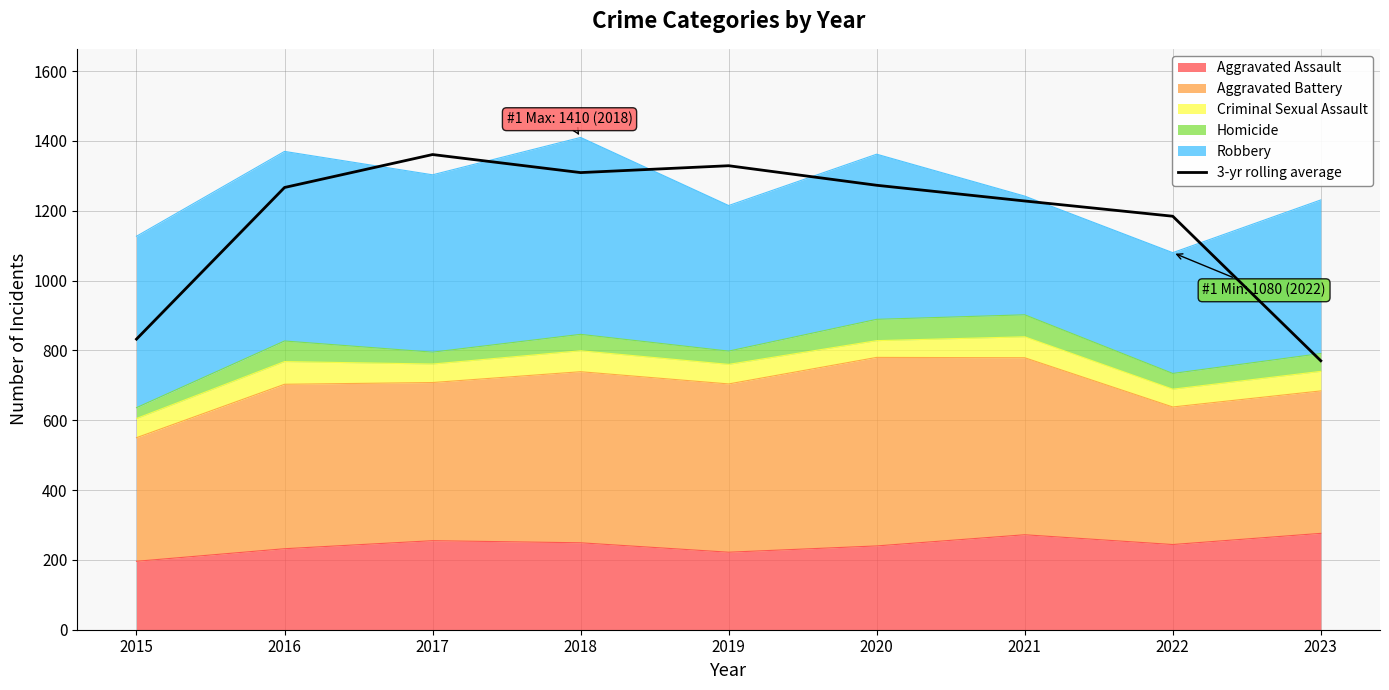

How many data points are above 1266?

5